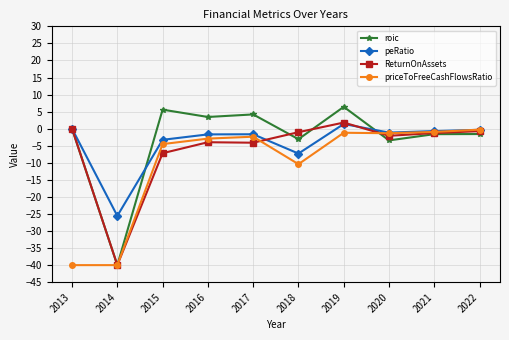

What is the sum of the priceToFreeCashFlowsRatio values at 2022 and 2014?

-40.3